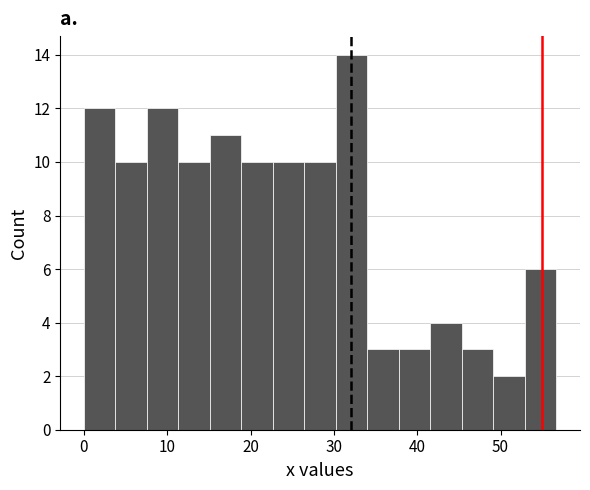

Read against the x-axis, roughly where is the centre of the tallest bar?

32